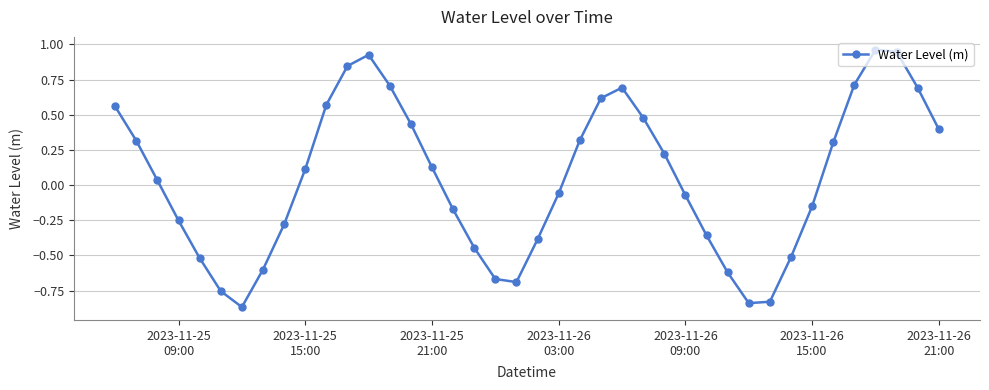

What is the value of the 36th point from the left?

0.7